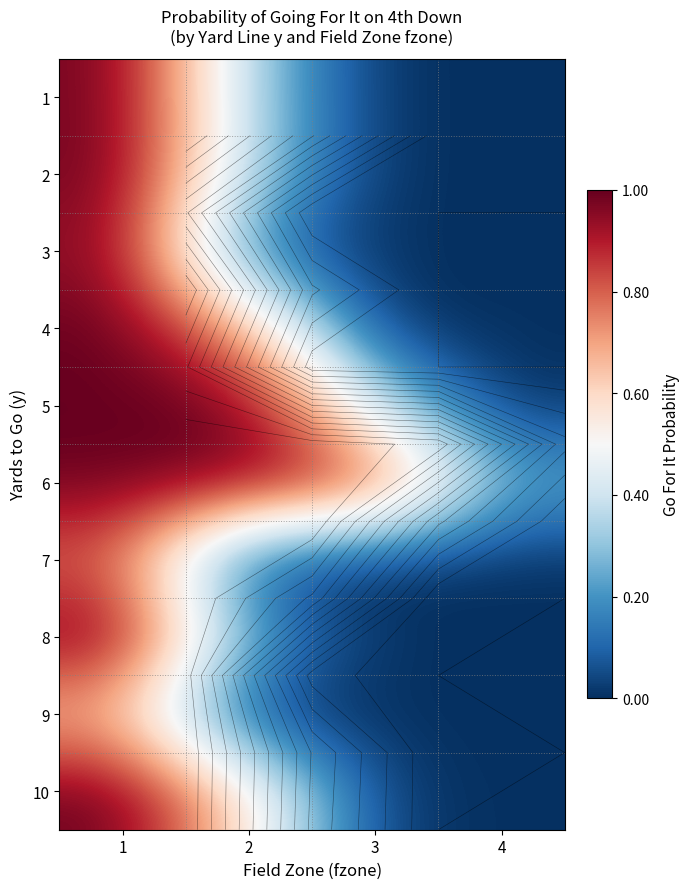

Where is 5 nearest to the value 0?

4